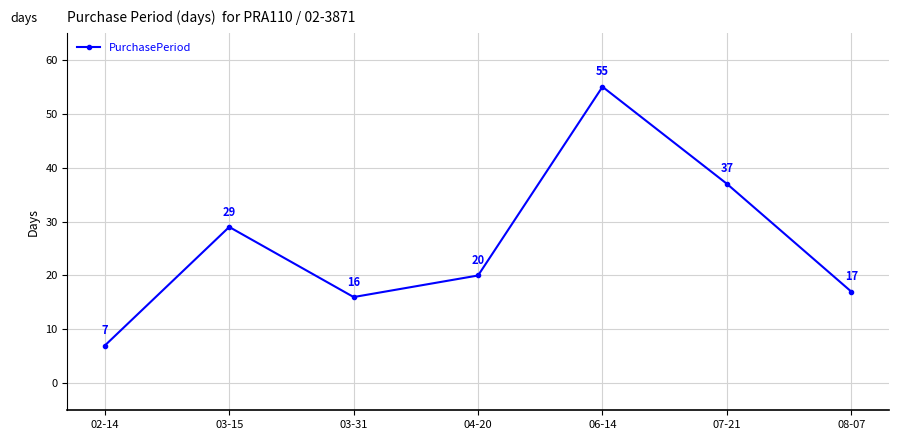

Reading right to left, extract all data points from this chart.

08-07=17	07-21=37	06-14=55	04-20=20	03-31=16	03-15=29	02-14=7